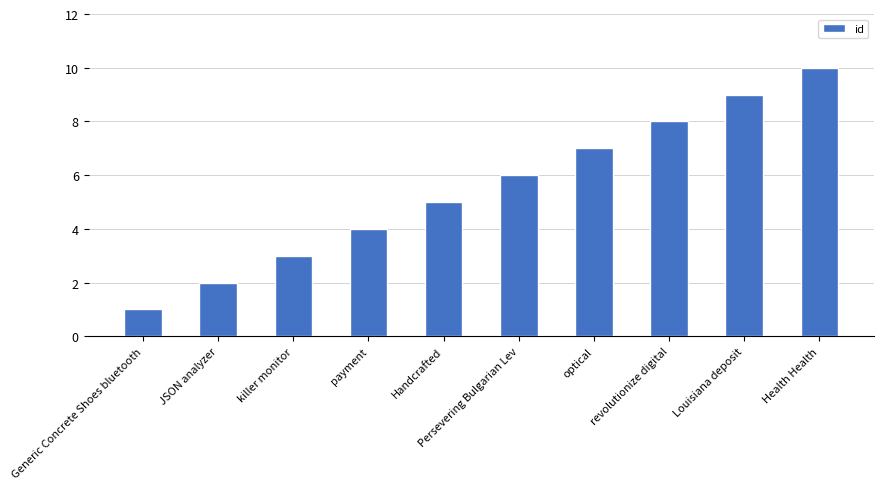

How many values are between 3 and 8?

6